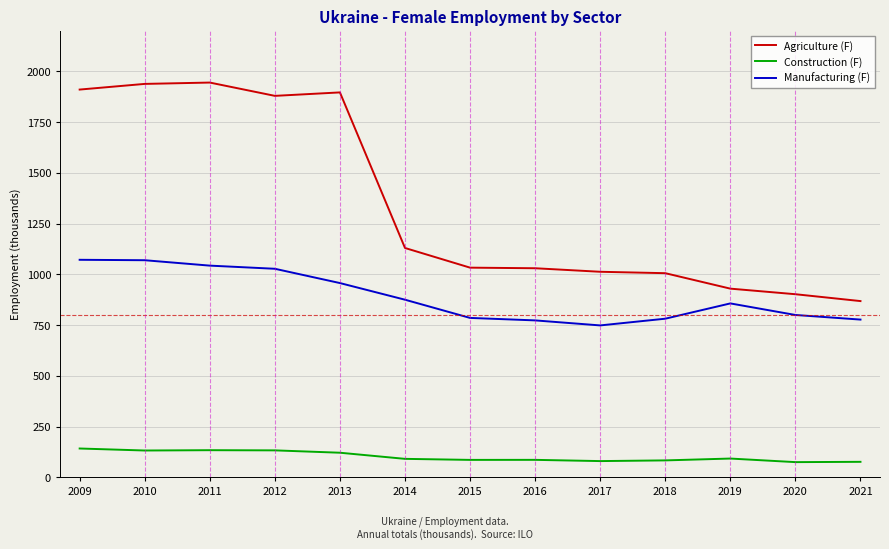

What is the difference between the Construction (F) values at 2015 and 2012?

46.9